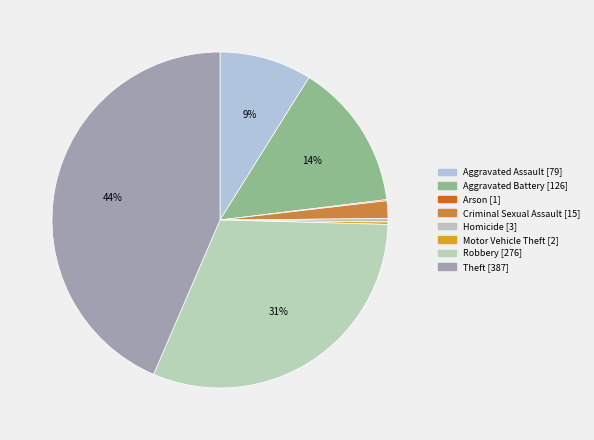

Combined, do Theft and Homicide account for over 50%?

No